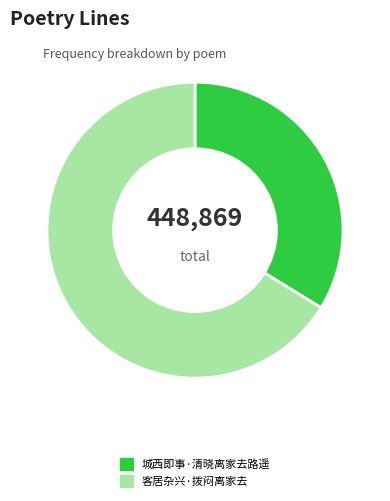

True or false: 客居杂兴·拨闷离家去 accounts for 66% of the total.

True